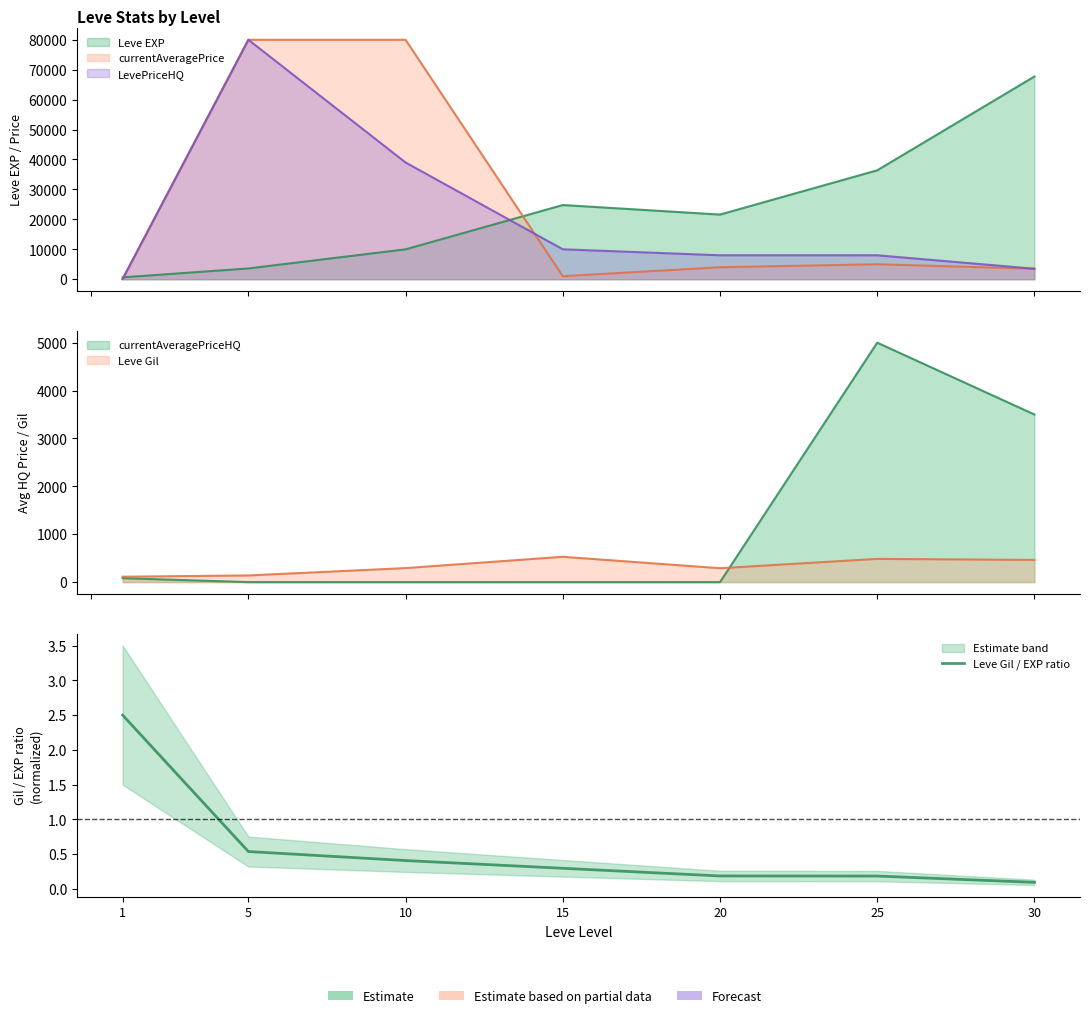

What is the change in value from 20 to 30?

-0.1